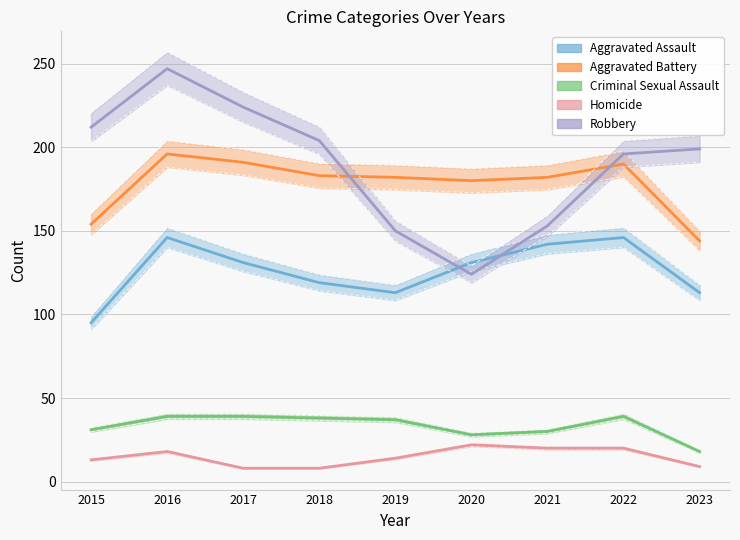

What is the total value across all series at 2019?

496